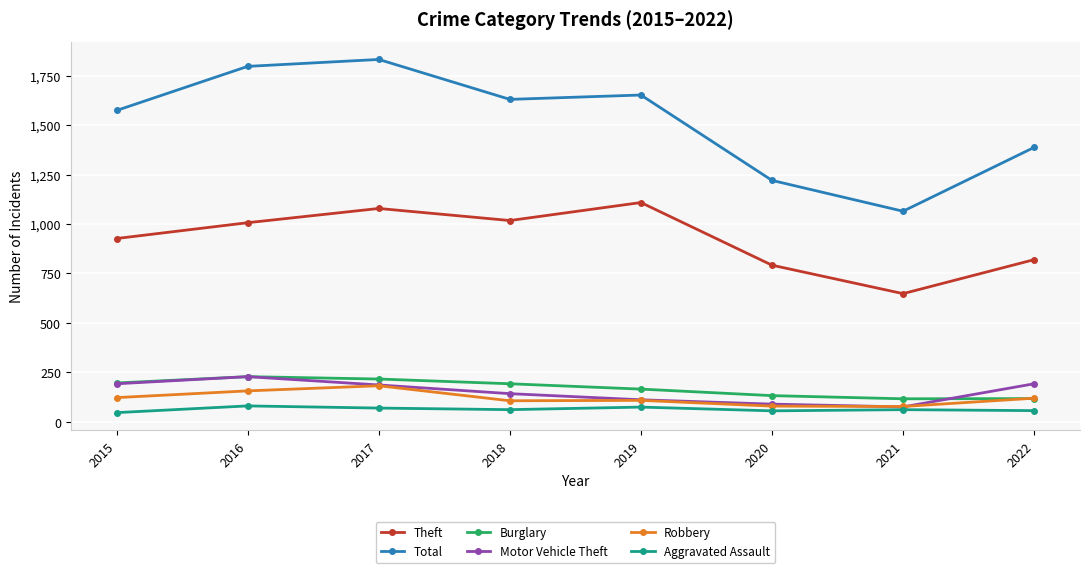

What is the value of the Motor Vehicle Theft point at the 8th from the left?

192